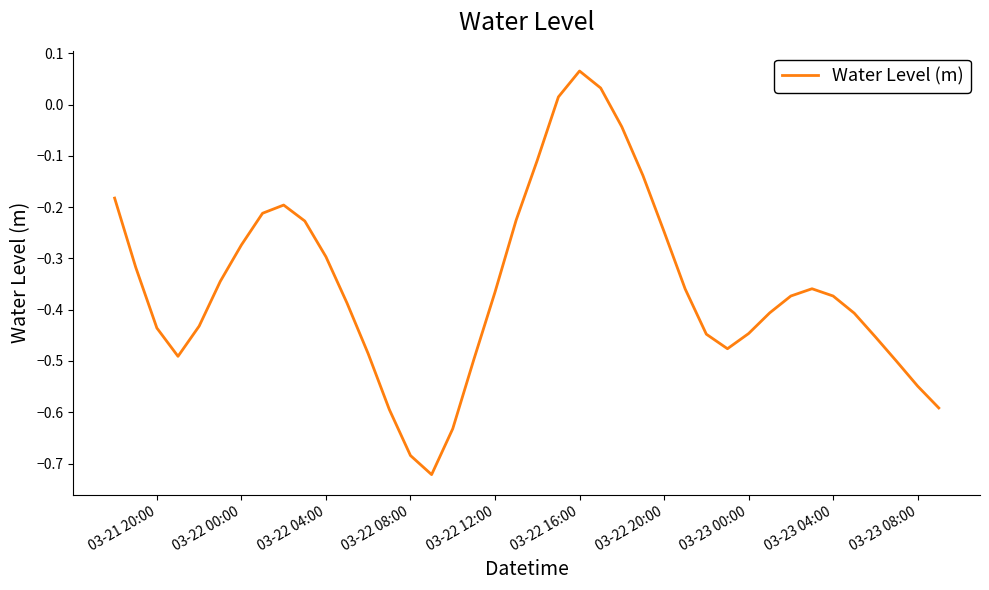

At which category does the chart reach its peak across all series?

03-22 16:00